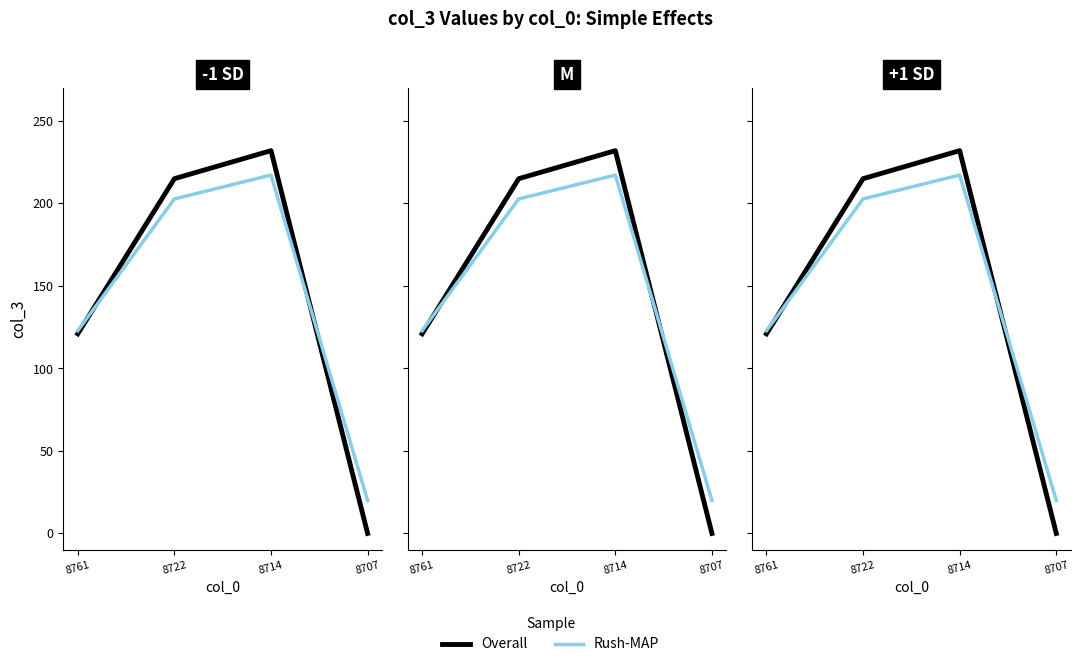

Which series ends up on top after the final intersection of Overall and Rush-MAP?

Rush-MAP